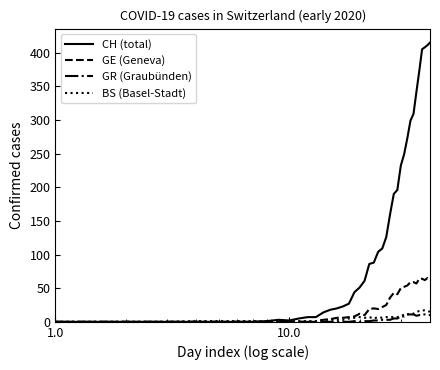

Which series has the largest total across all categories?

CH (total)